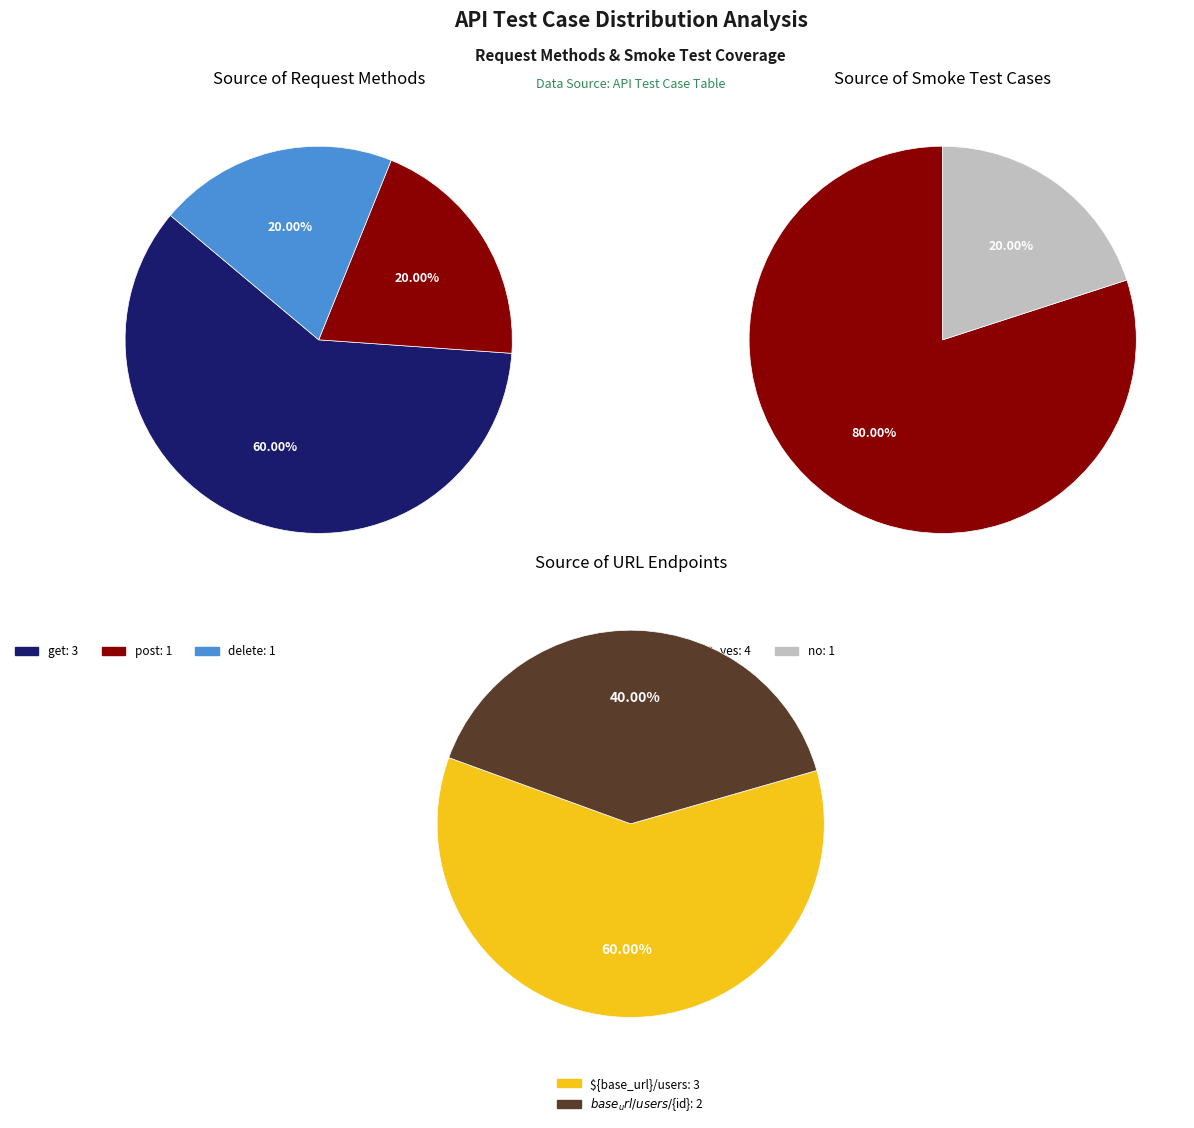

Which slice is the smallest?

${base_url}/users/${id}